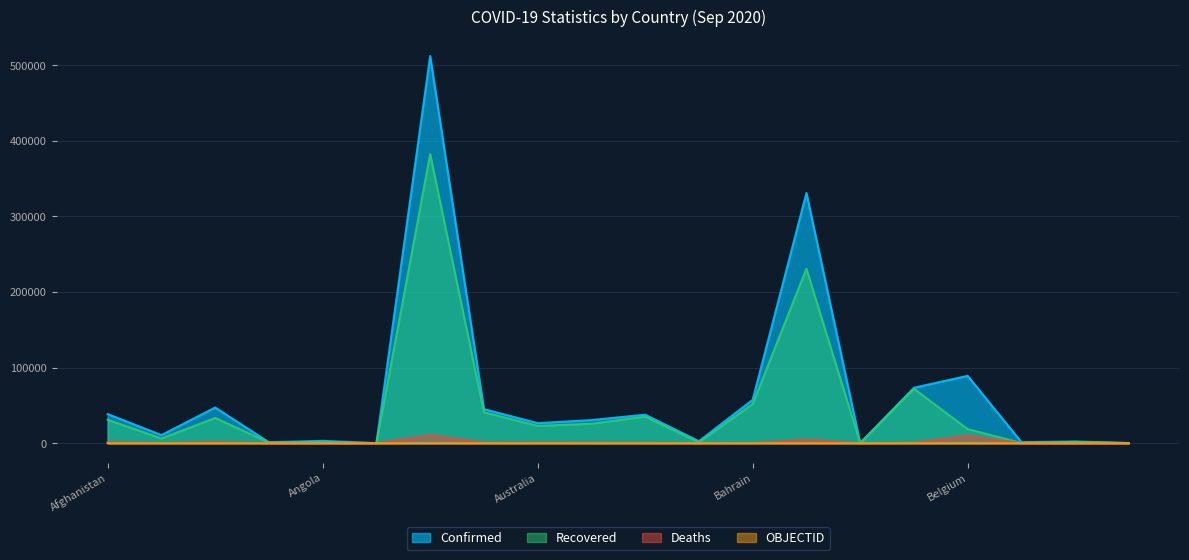

Which category has the highest value in the OBJECTID series?

Bhutan